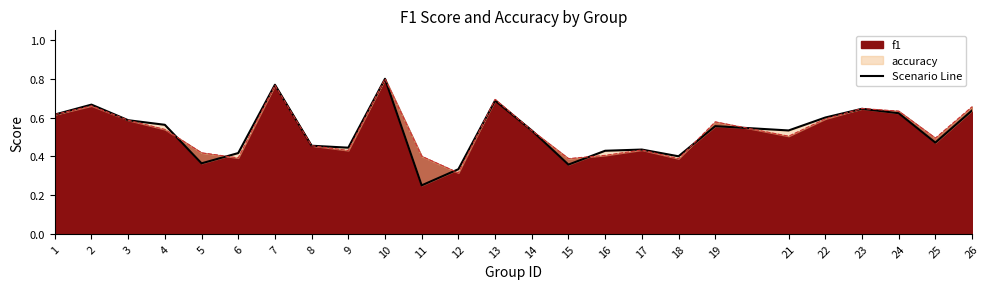

What is the maximum value shown in the chart?

0.8